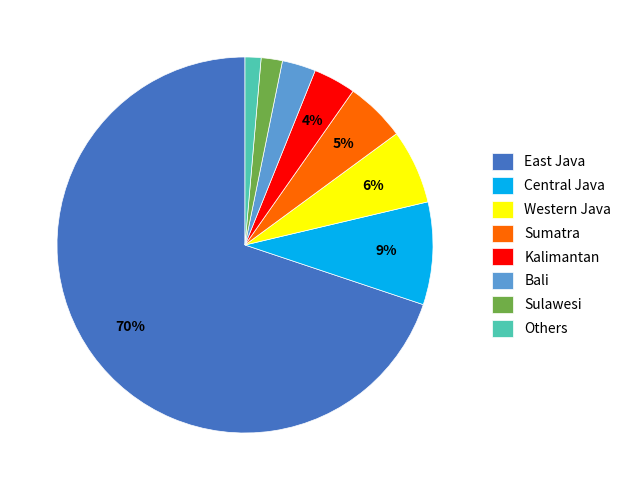

To the nearest percent, what is the average slice percentage?

12%